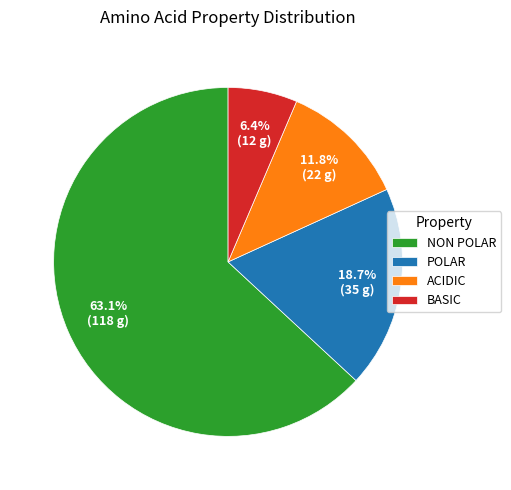

How many slices are in this pie chart?

4